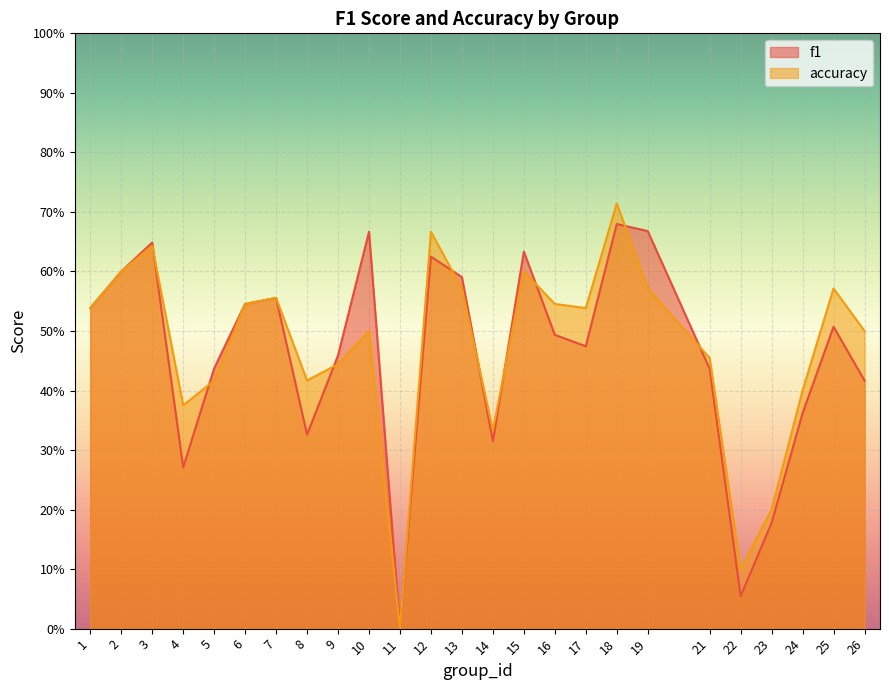

How many times do f1 and accuracy cross each other?

9